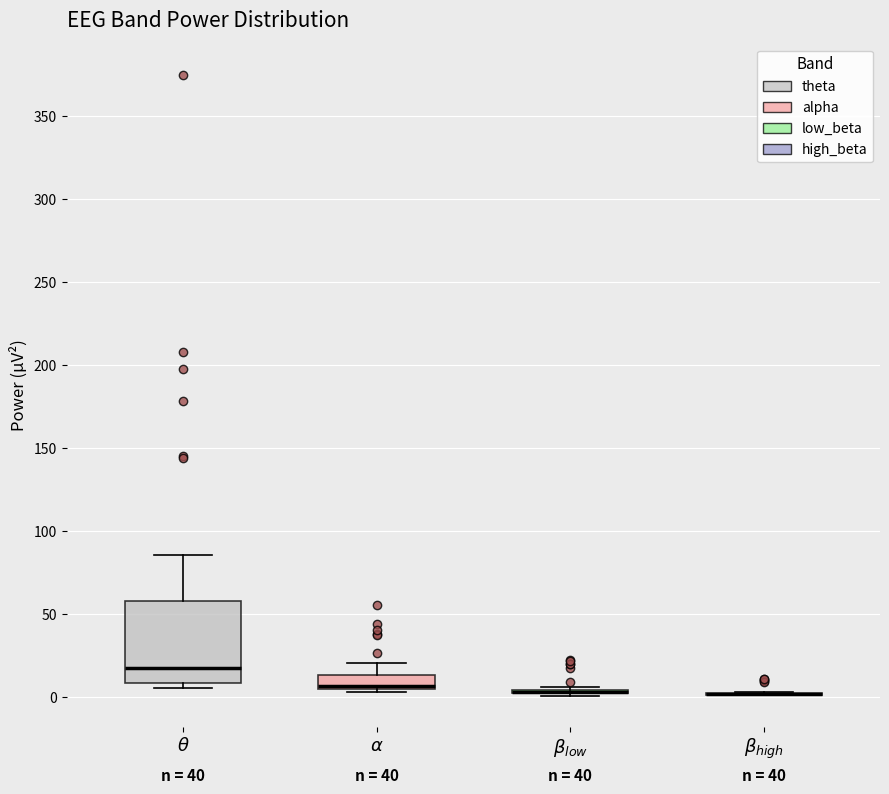

Reading left to right, read every box against the y-axis: the position of its median line, the range the box covers, and the ends of its whiskers. The values are not printed on the chart, so give them approximately, as read against the axis.

$\theta$: median 15, box 10 to 60, whiskers 5 to 85
$\alpha$: median 5 (drawn on the box's lower edge), box 5 to 15, whiskers 5 (just below the box's lower edge) to 20
$\beta_{low}$: box collapsed to a line at 5, whiskers 0 to 5
$\beta_{high}$: box collapsed to a line at 0, whiskers 0 to 5